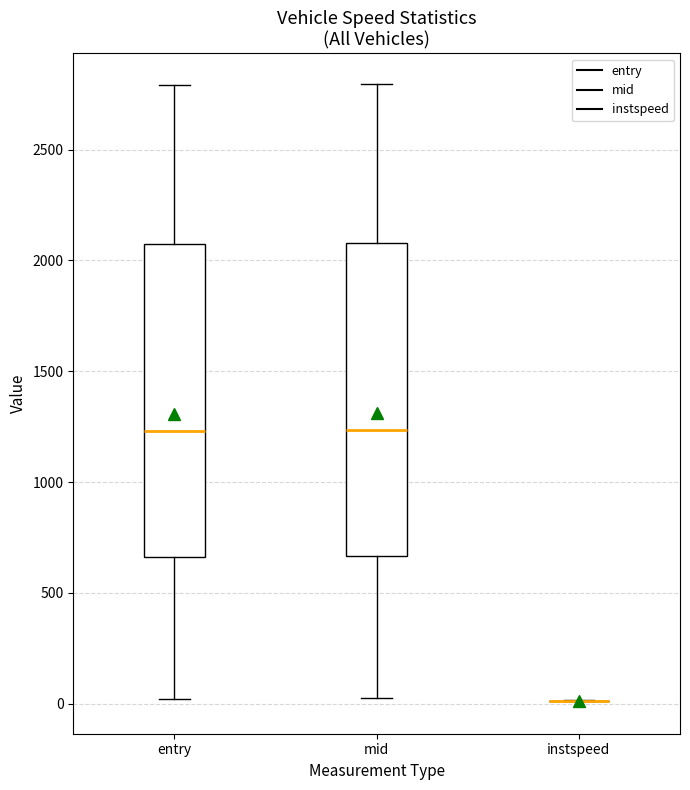

Where is the upper edge of the box for mid on the y-axis? The values are not printed on the chart, so give them approximately, as read against the axis.

2100